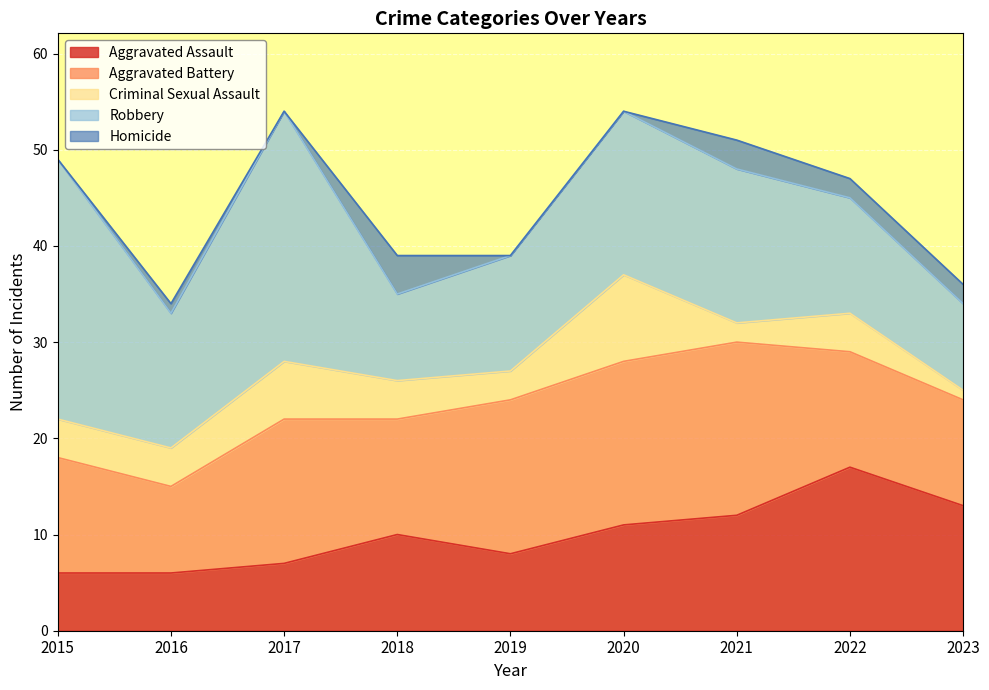

At which label does Aggravated Assault first exceed 10?

2020